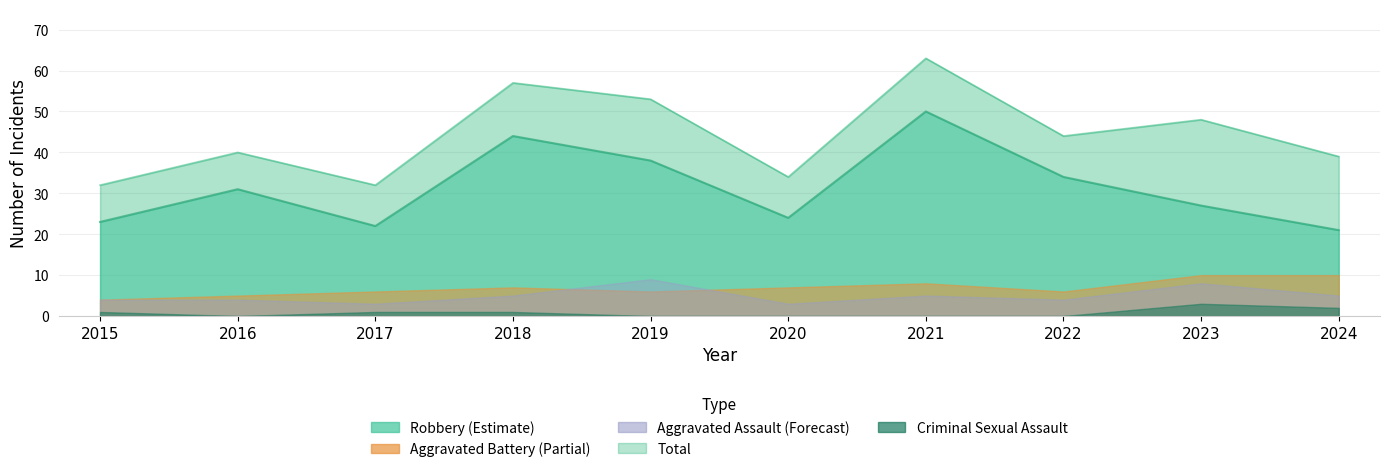

What is the sum of all Criminal Sexual Assault values?

8